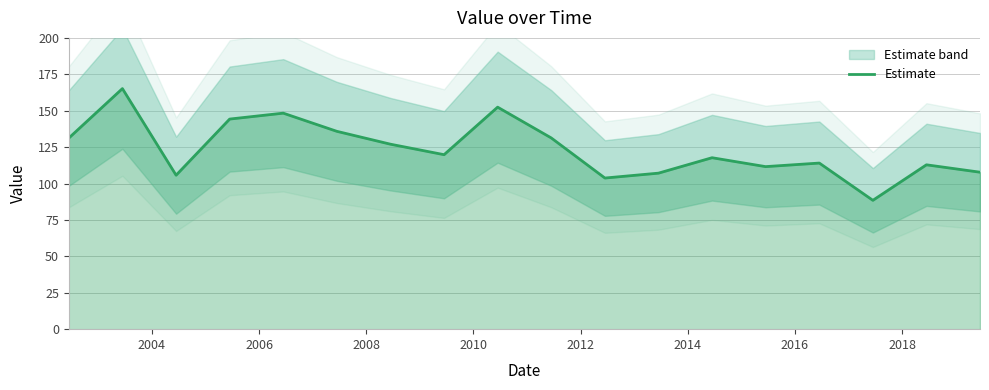

Is it true that the value at 13 is 31.2?

False